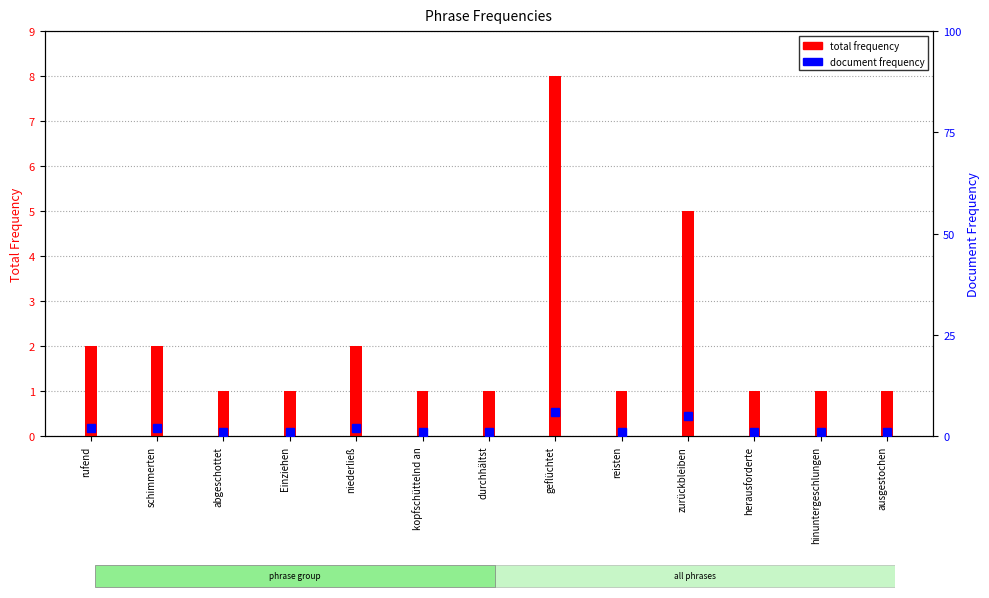

The value of total frequency at Einziehen is 1. True or false?

True